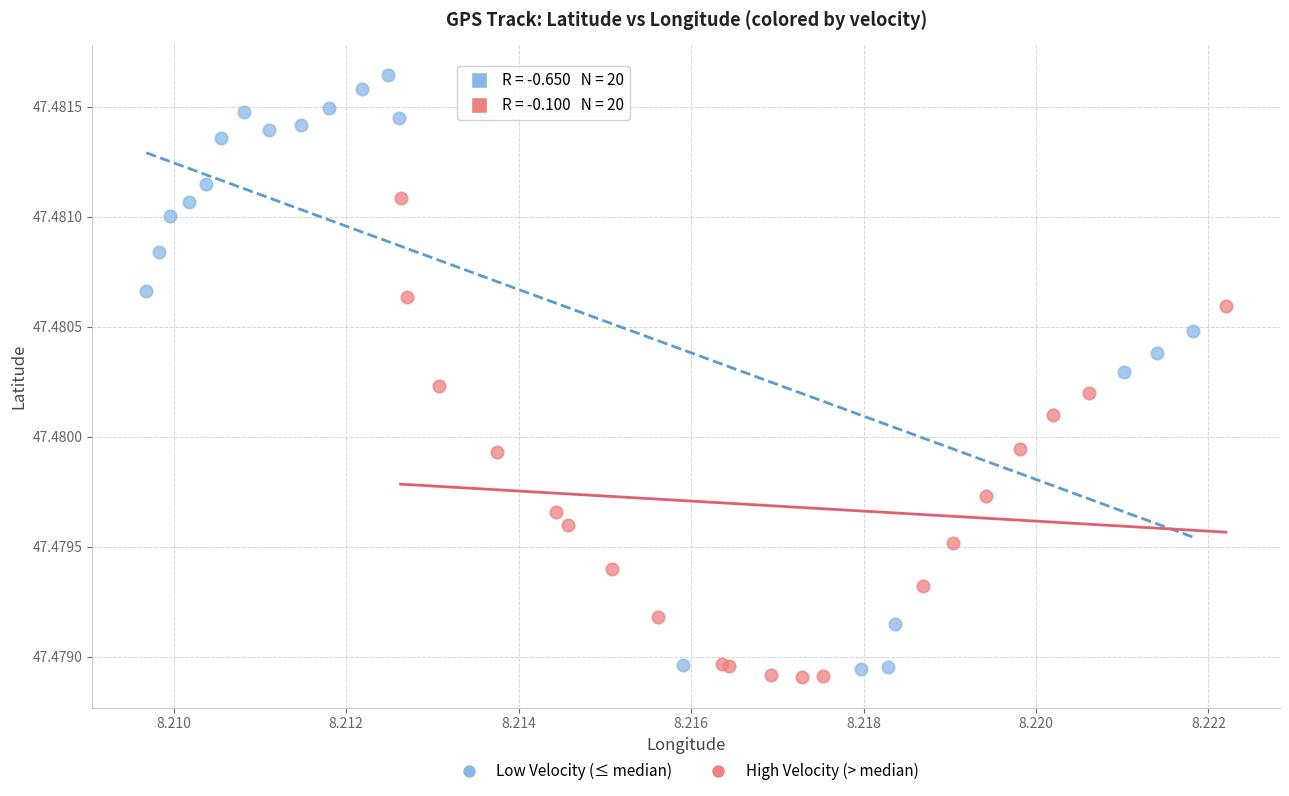

Which series has the largest Y range (max minus min)?

Low Velocity (≤ median)